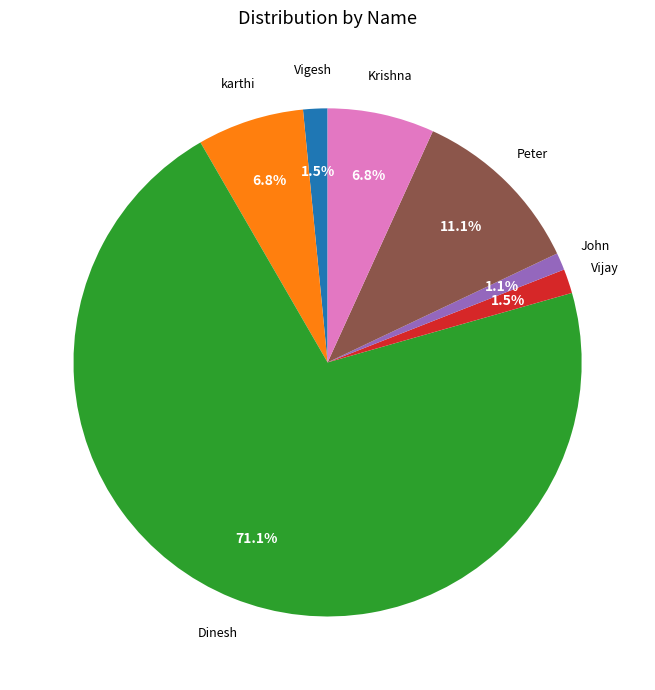

Is there a majority slice in this chart?

Yes